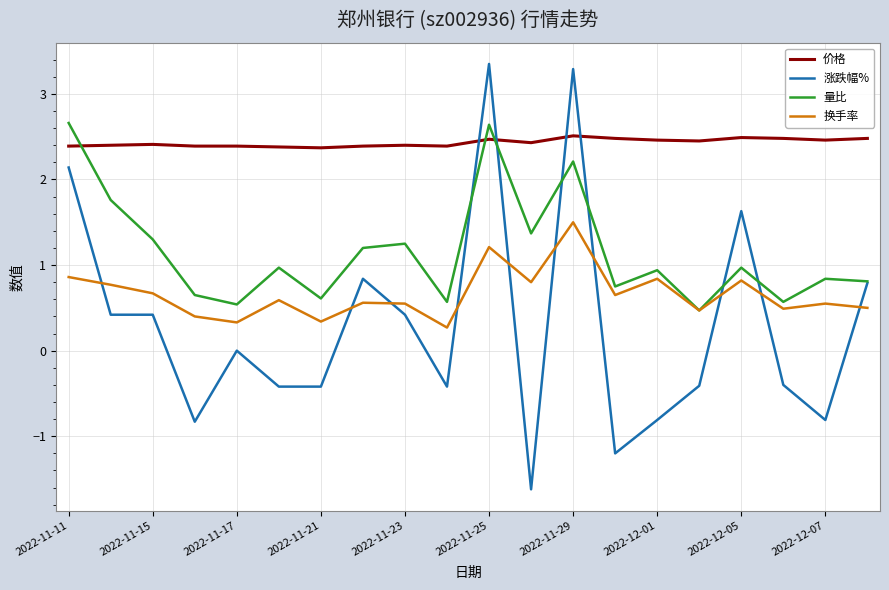

True or false: 涨跌幅% has more than 1 points higher than both neighbors.

True